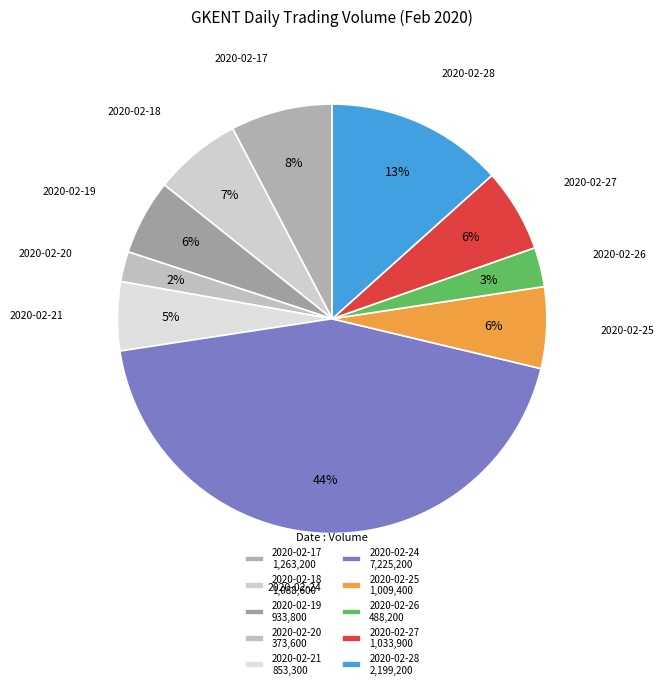

True or false: 2020-02-28 accounts for 21% of the total.

False